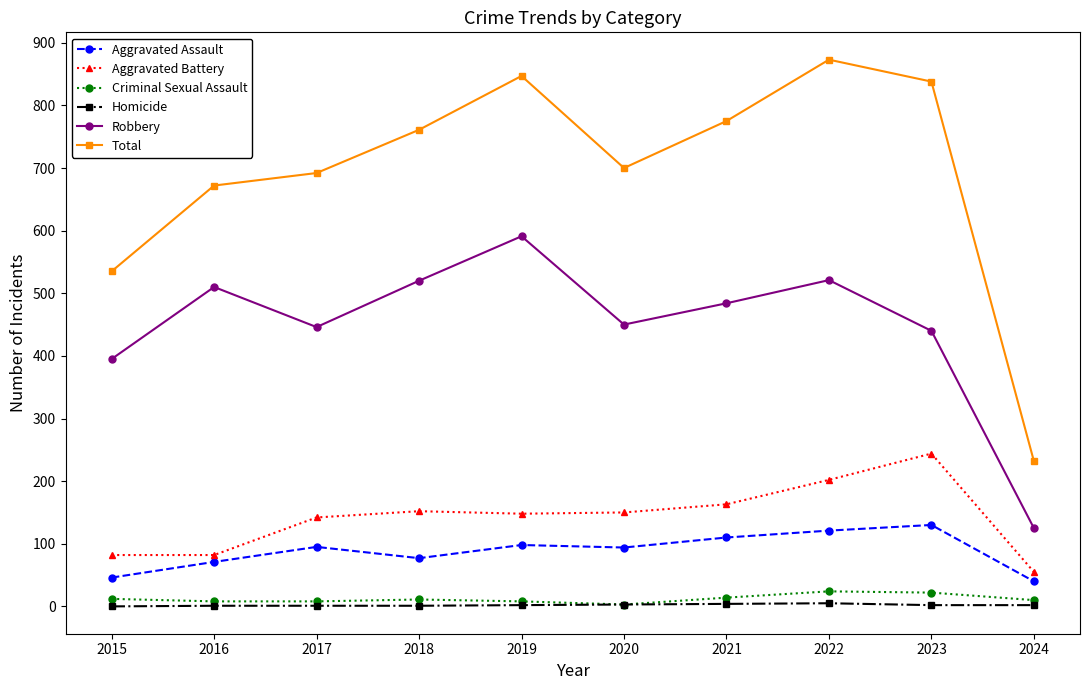

The Aggravated Assault series shows 40 at 2024. True or false?

True